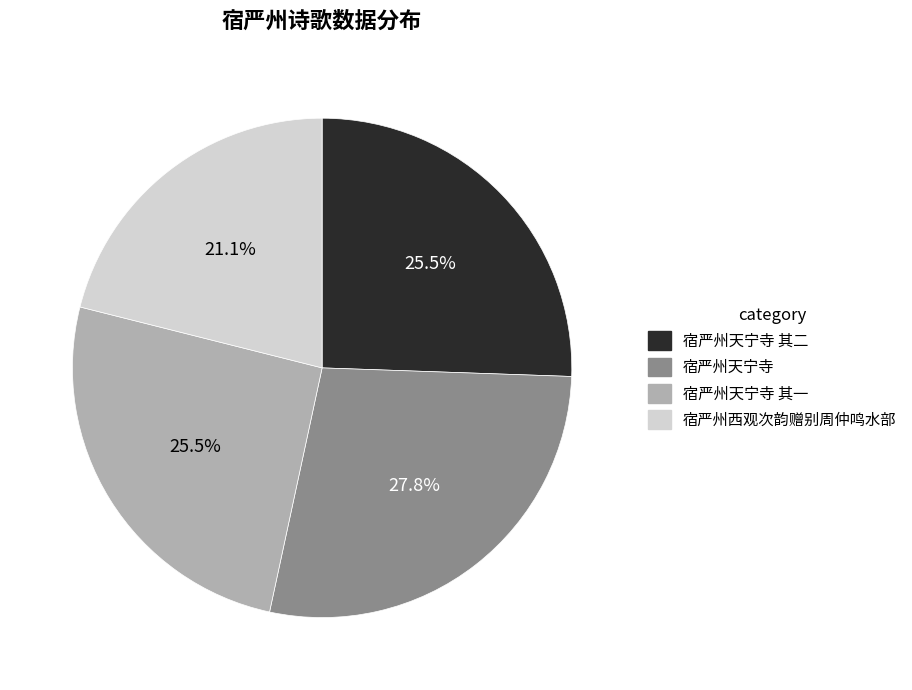

What is the smallest slice in the pie chart?

宿严州西观次韵赠别周仲鸣水部